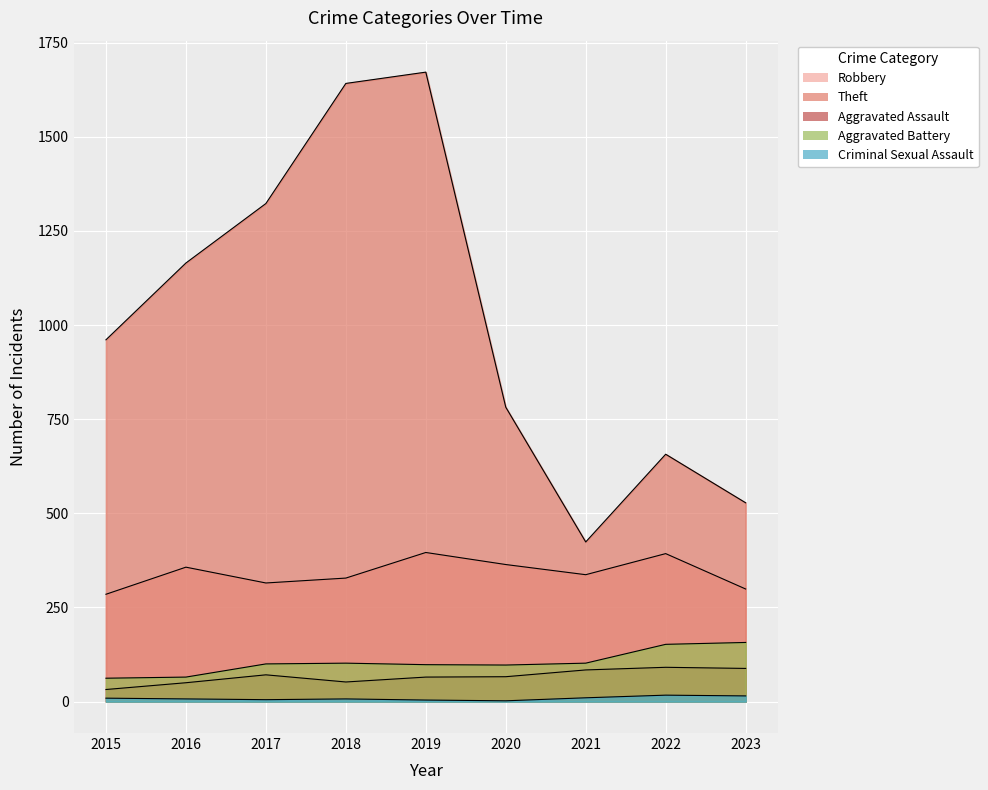

Which category has the highest value across all series?

2019